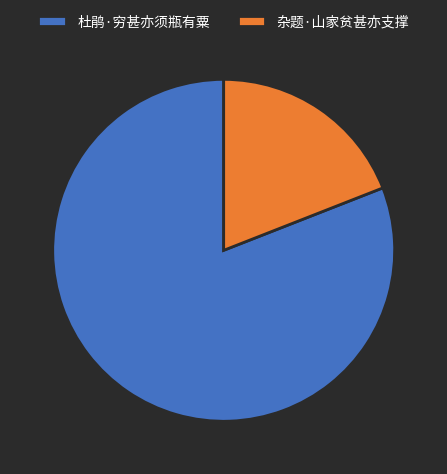

Is there any slice that represents more than half of the pie?

Yes